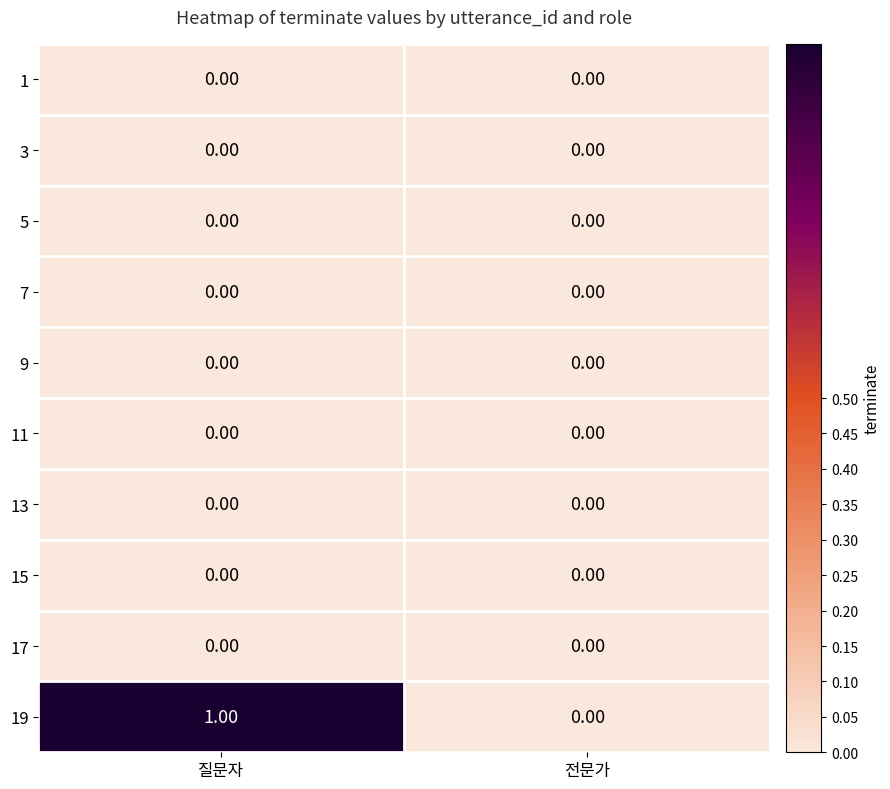

Which series has the largest total across all categories?

19